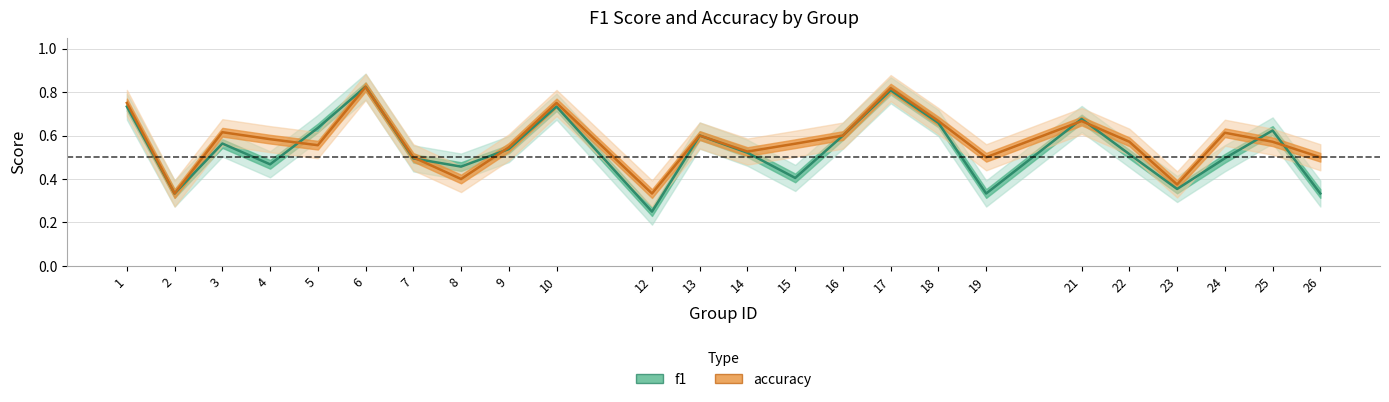

Read the accuracy value at 12.

0.3